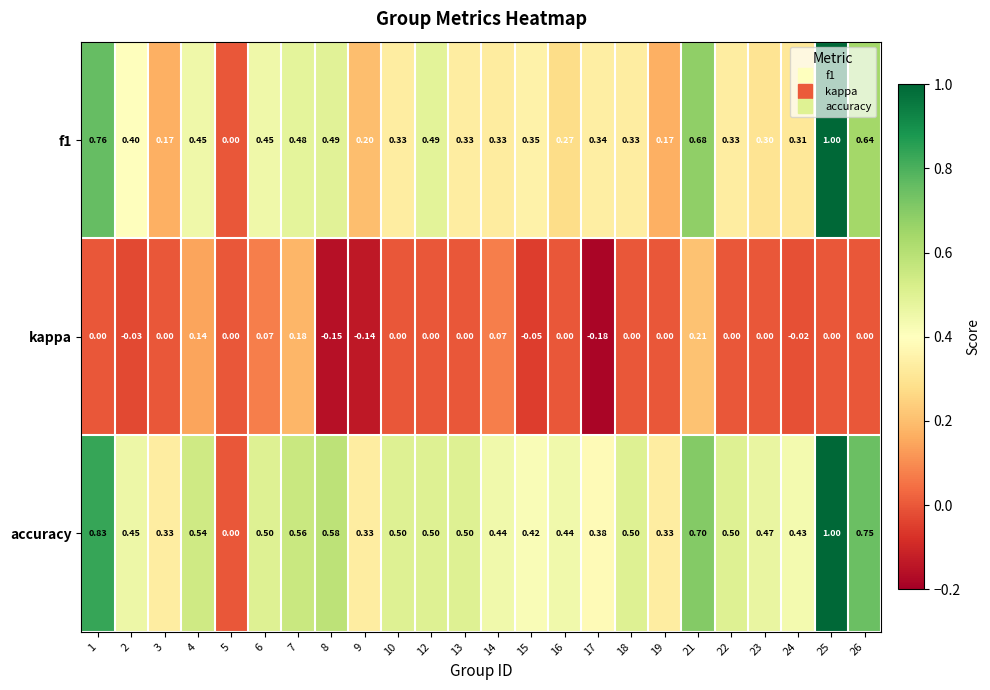

Which series changed the most between 8 and 17?

accuracy